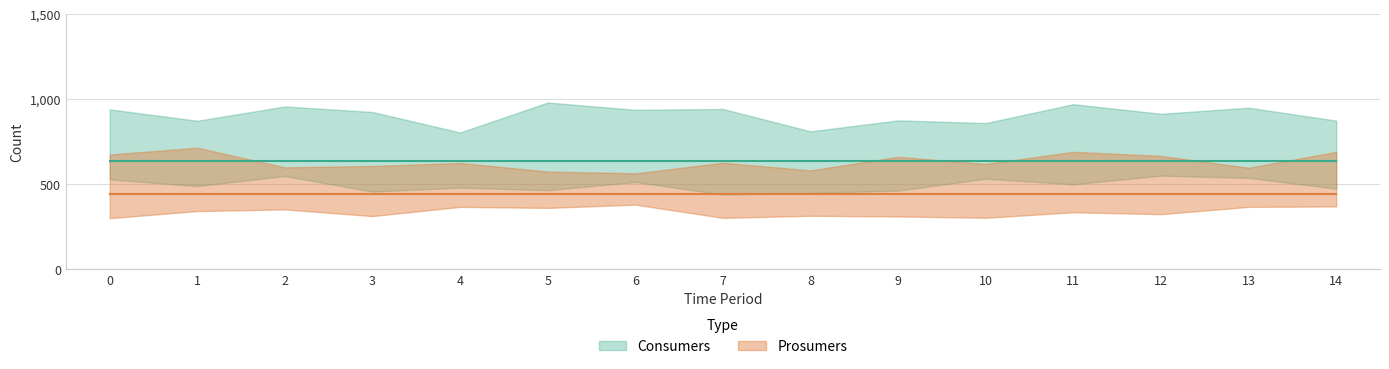

What is the smallest value displayed?

440